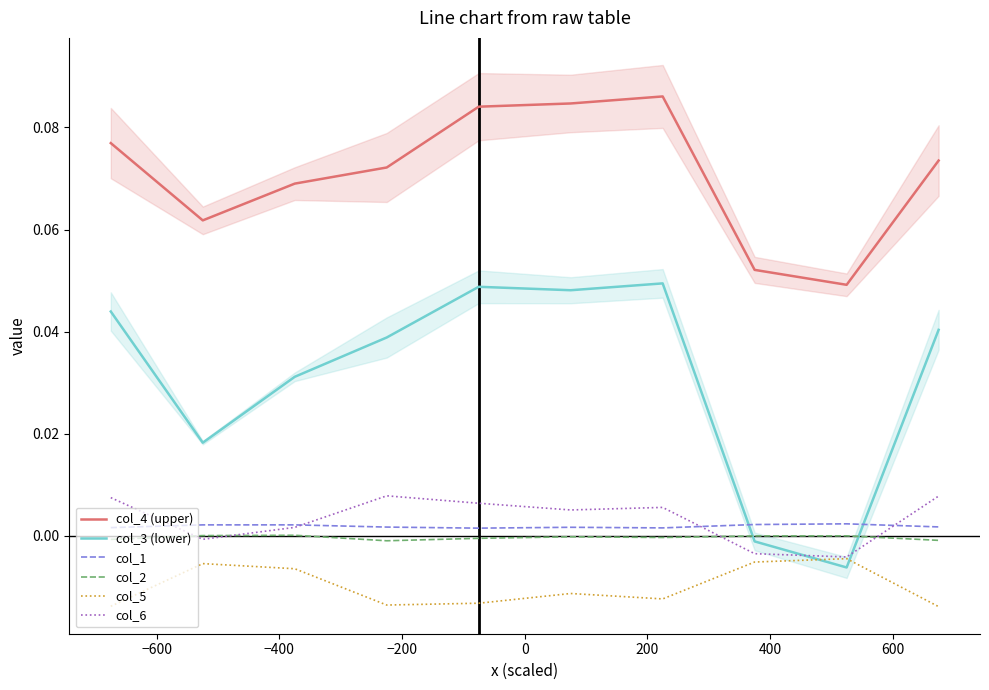

Does the chart have visible grid lines?

No